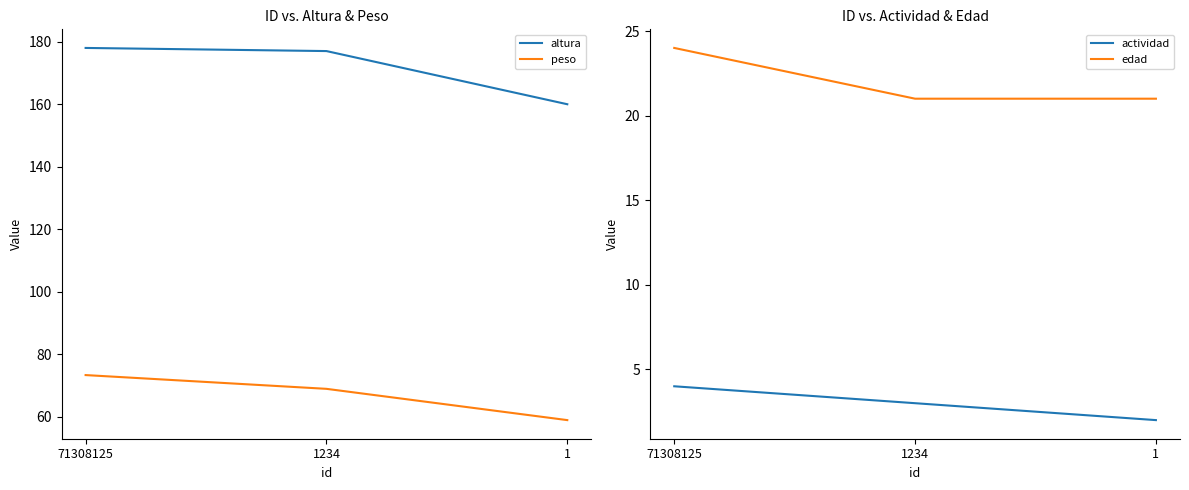

What is the total value across all series at 1234?

270.0